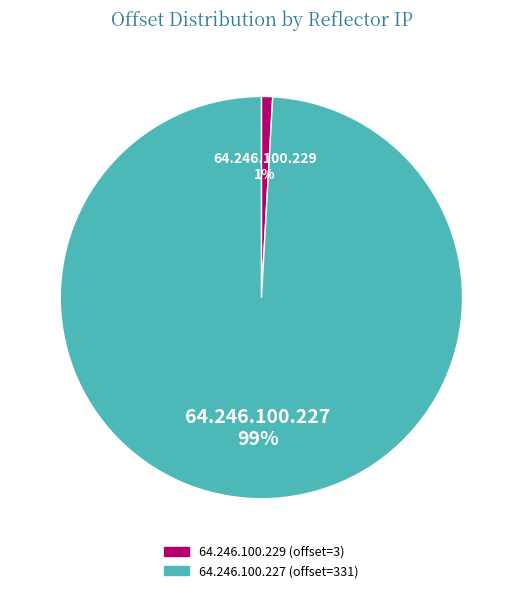

What percentage is the 64.246.100.227 slice, to the nearest percent?

99%